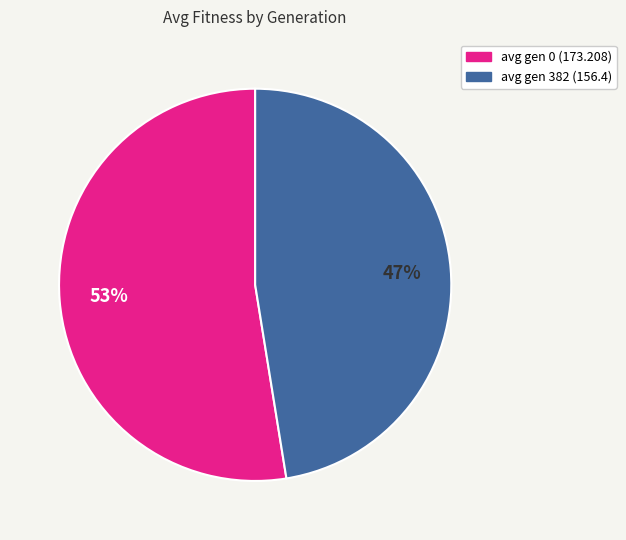

Combined, do avg gen 0 (173.208) and avg gen 382 (156.4) account for over 50%?

Yes